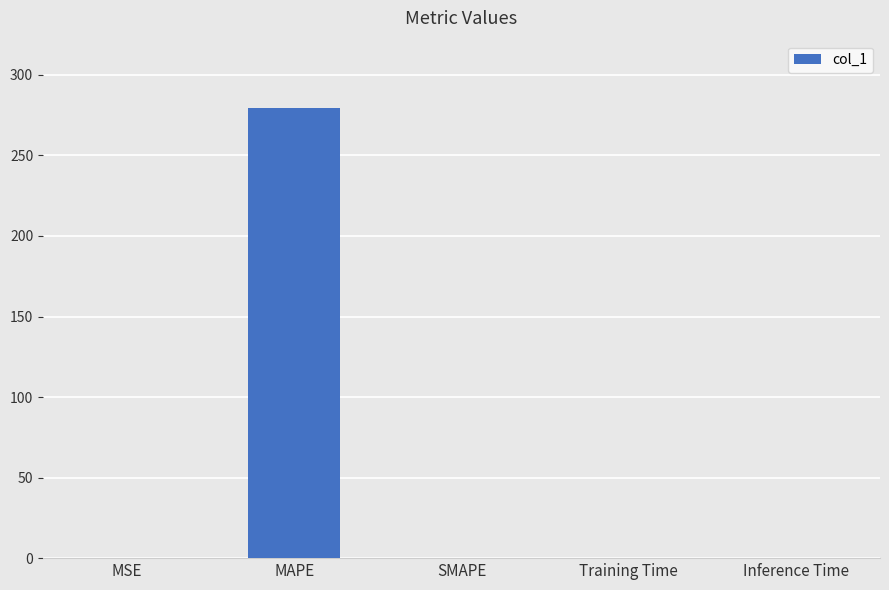

Is it true that the value at MAPE is 377.1?

False